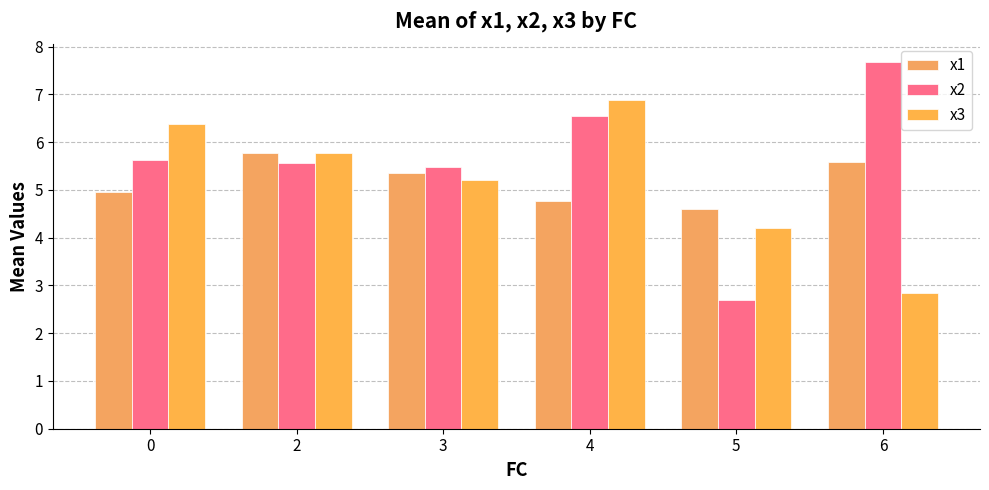

What is the difference between the maximum and second lowest values in the x2 series?

2.2